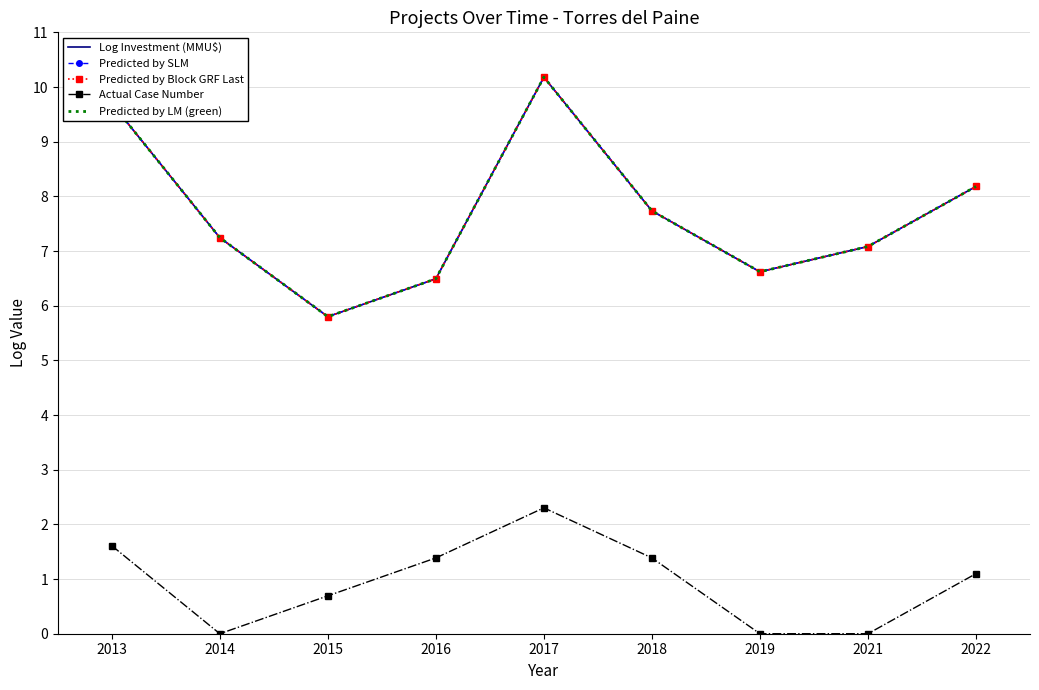

Reading left to right, extract all data points from this chart.

Log Investment (MMU$): 2013=9.7	2014=7.2	2015=5.8	2016=6.5	2017=10.2	2018=7.7	2019=6.6	2021=7.1	2022=8.2
Predicted by SLM: 2013=9.7	2014=7.2	2015=5.8	2016=6.5	2017=10.2	2018=7.7	2019=6.6	2021=7.1	2022=8.2
Predicted by Block GRF Last: 2013=9.7	2014=7.2	2015=5.8	2016=6.5	2017=10.2	2018=7.7	2019=6.6	2021=7.1	2022=8.2
Actual Case Number: 2013=1.6	2014=0.0	2015=0.7	2016=1.4	2017=2.3	2018=1.4	2019=0.0	2021=0.0	2022=1.1
Predicted by LM (green): 2013=9.7	2014=7.2	2015=5.8	2016=6.5	2017=10.2	2018=7.7	2019=6.6	2021=7.1	2022=8.2